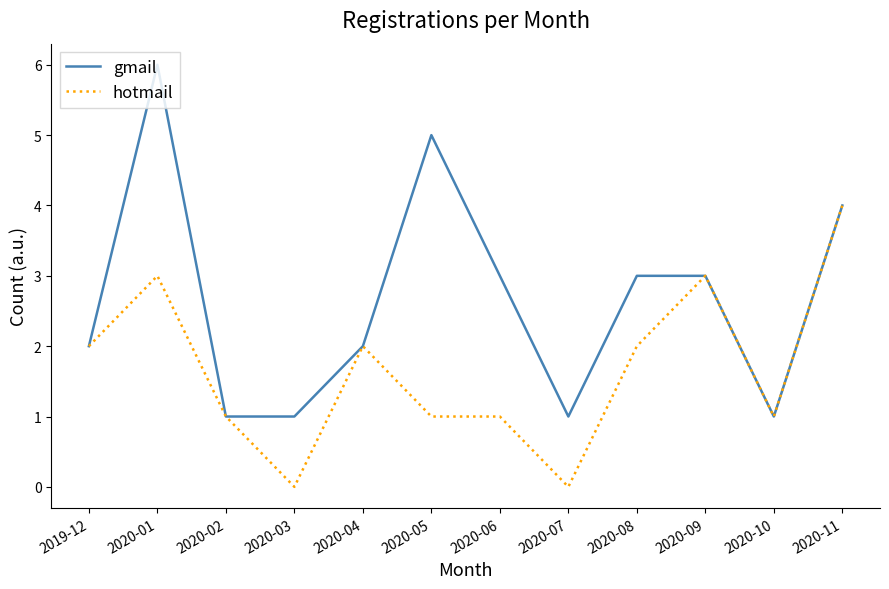

Which series has the widest spread of values?

gmail